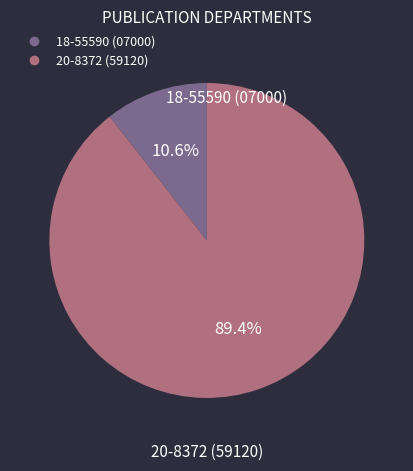

Does any single category account for the majority?

Yes